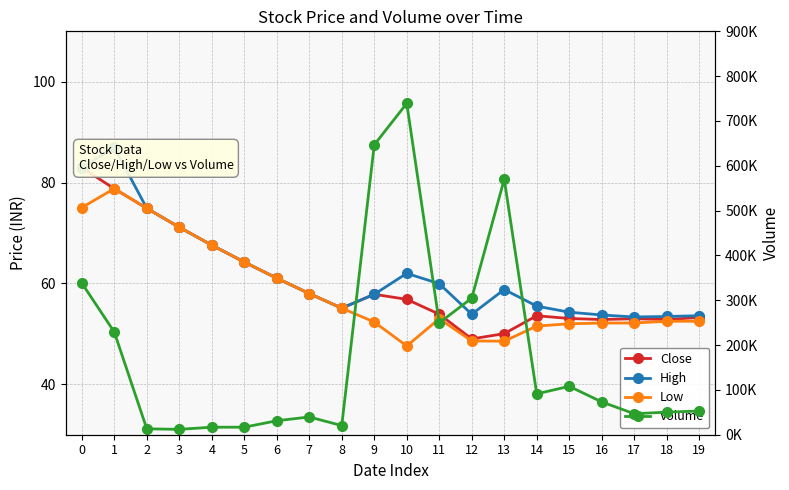

Reading left to right, extract all data points from this chart.

Close: 0=83.0	1=78.8	2=74.9	3=71.2	4=67.6	5=64.2	6=61.0	7=58.0	8=55.1	9=57.9	10=56.9	11=53.9	12=49.0	13=50.0	14=53.6	15=53.0	16=52.9	17=53.0	18=52.9	19=53.2
High: 0=83.0	1=87.0	2=74.9	3=71.2	4=67.6	5=64.2	6=61.0	7=58.0	8=55.1	9=57.9	10=62.0	11=60.0	12=53.9	13=58.8	14=55.5	15=54.3	16=53.8	17=53.4	18=53.5	19=53.6
Low: 0=75.0	1=78.8	2=74.9	3=71.2	4=67.6	5=64.2	6=61.0	7=58.0	8=55.1	9=52.4	10=47.6	11=53.0	12=48.6	13=48.5	14=51.5	15=52.0	16=52.1	17=52.1	18=52.5	19=52.5
Volume: 0=338400.0	1=229200.0	2=13200.0	3=12000.0	4=16800.0	5=16800.0	6=31200.0	7=39600.0	8=20400.0	9=646800.0	10=739200.0	11=249600.0	12=304800.0	13=570000.0	14=91200.0	15=108000.0	16=73200.0	17=46800.0	18=50400.0	19=52800.0